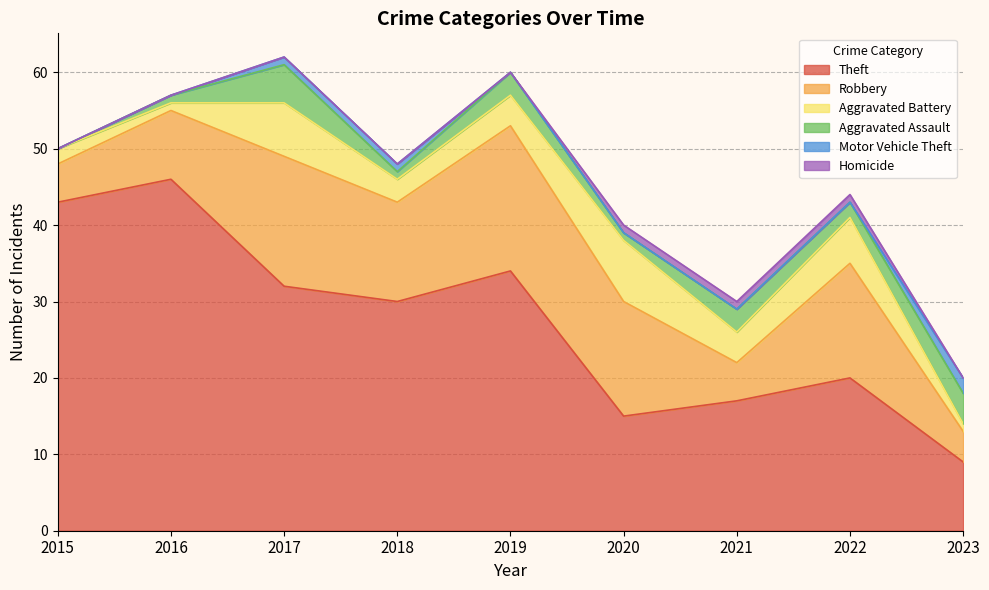

True or false: Robbery has more than 2 interior local peaks.

True